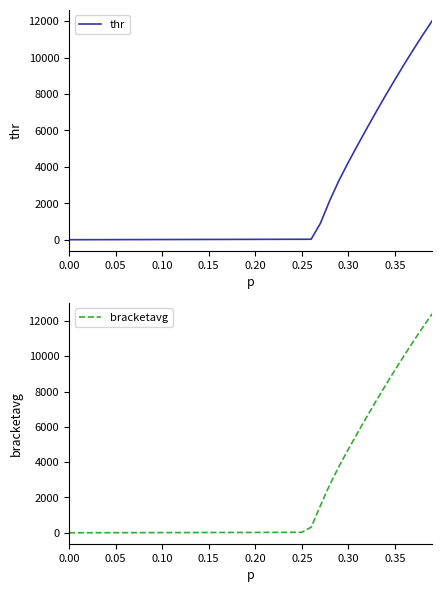

True or false: bracketavg has more than 0 points higher than both neighbors.

False